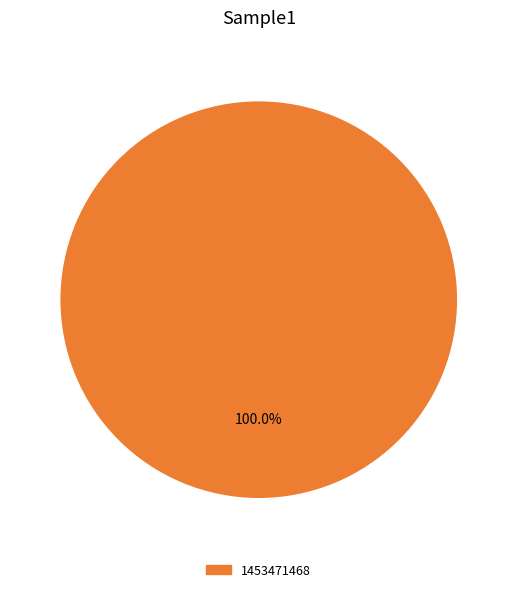

Rank the categories by value from highest to lowest.

1453471468